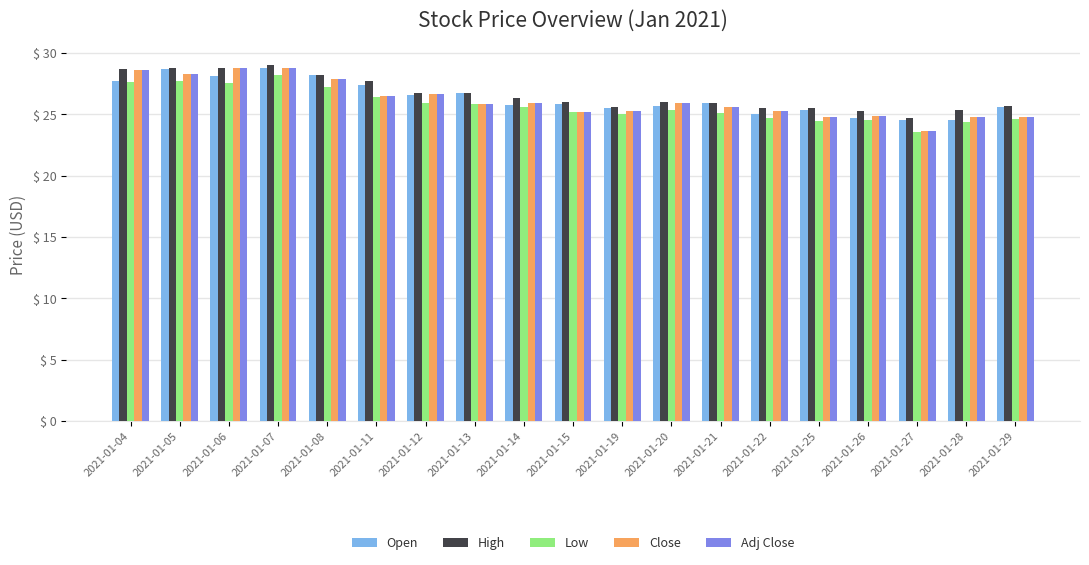

Which category has the lowest value across all series?

2021-01-27